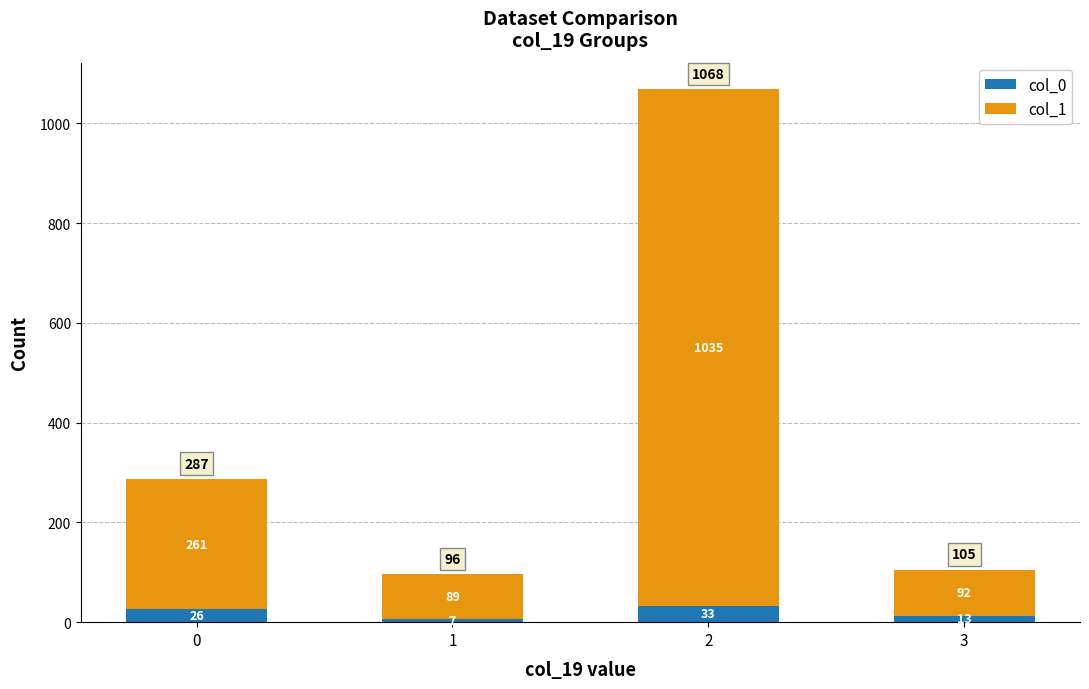

List the labels in order of col_0 value, largest first.

2, 0, 3, 1